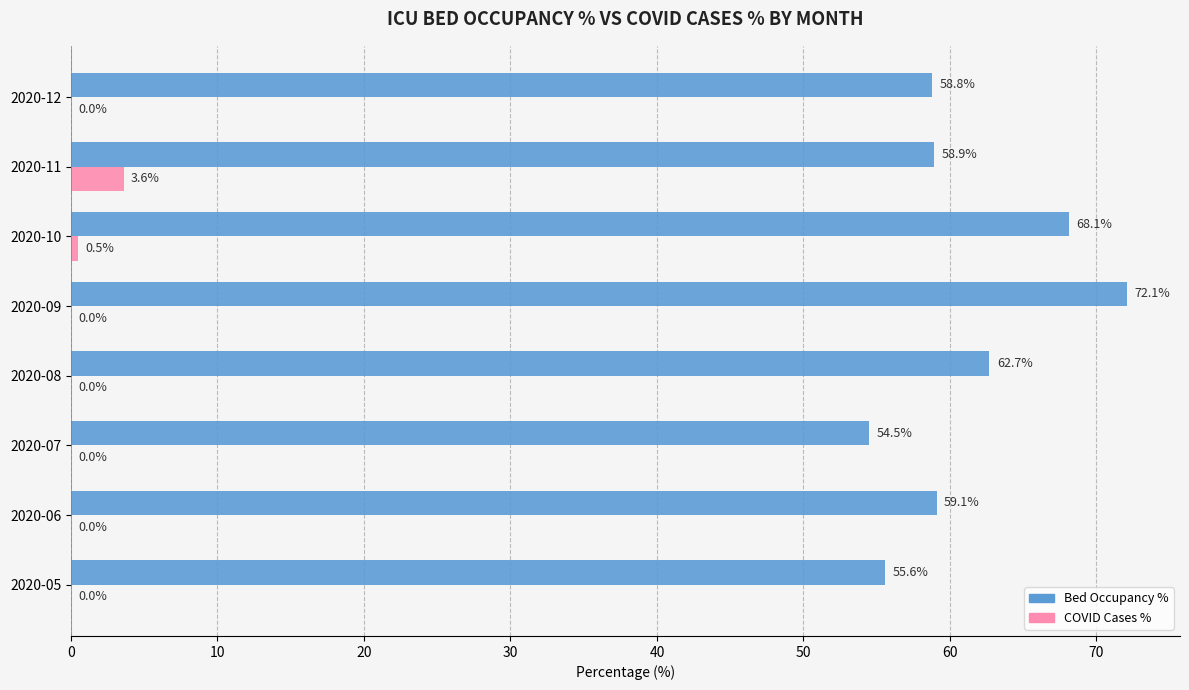

At which category is the sum across all series the highest?

2020-09